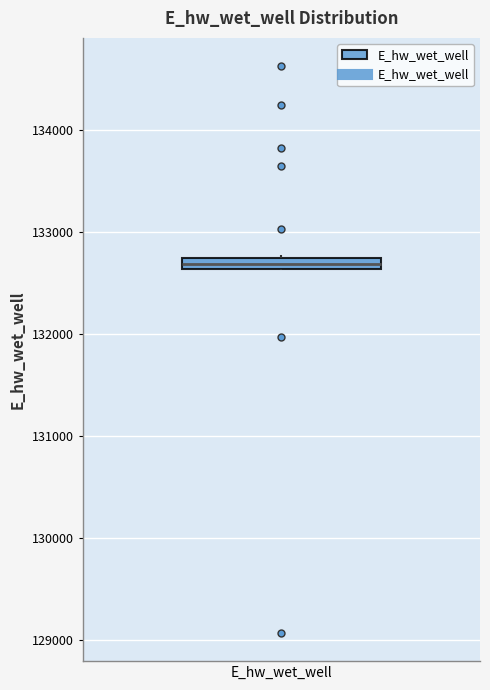

Where is the upper edge of the box for E_hw_wet_well on the y-axis? The values are not printed on the chart, so give them approximately, as read against the axis.

132700